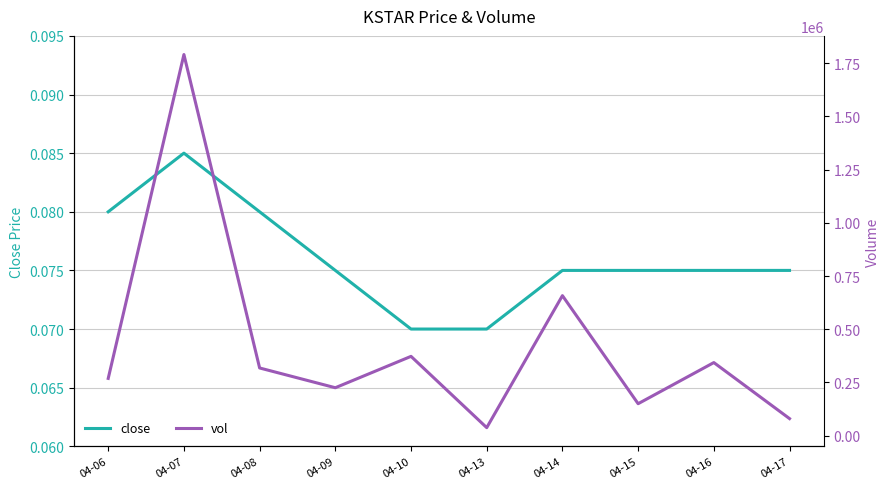

True or false: close has more than 0 points higher than both neighbors.

True